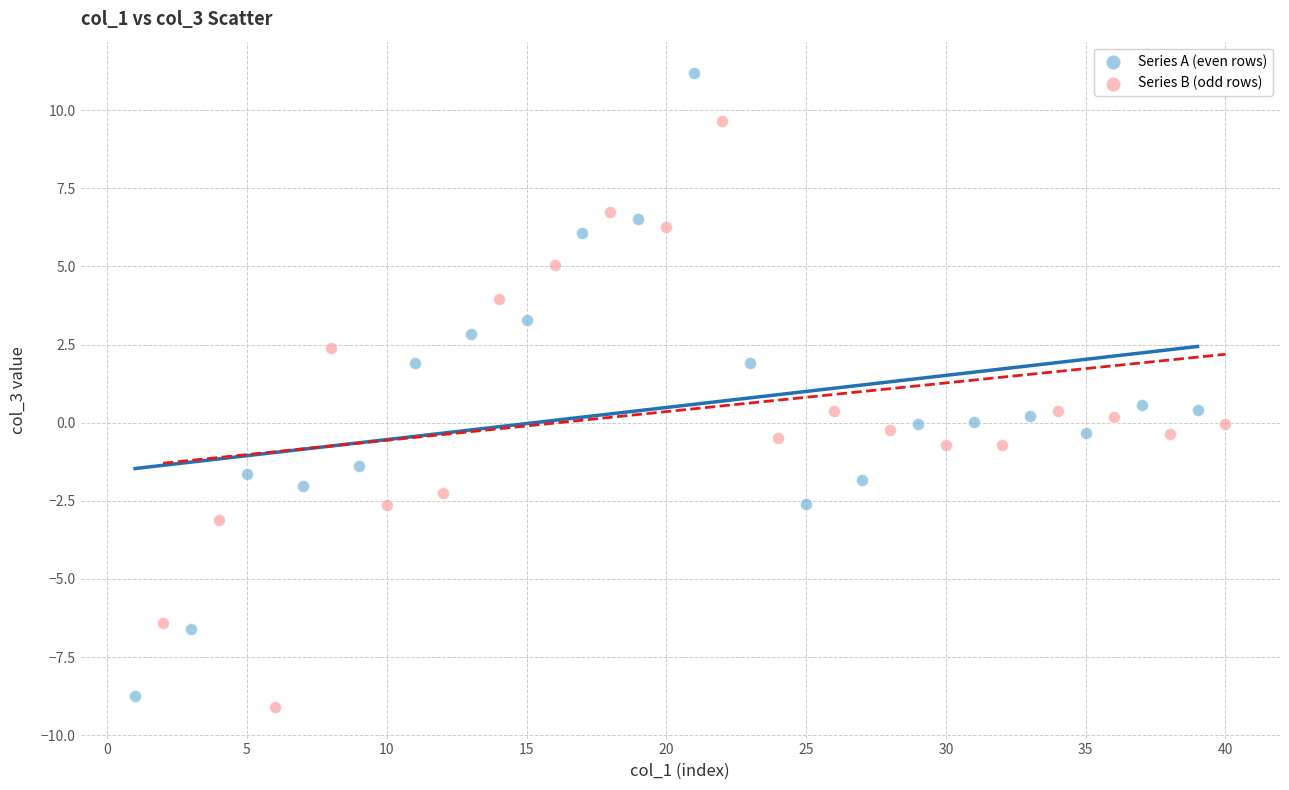

Which series contains the highest Y value?

Series A (even rows)